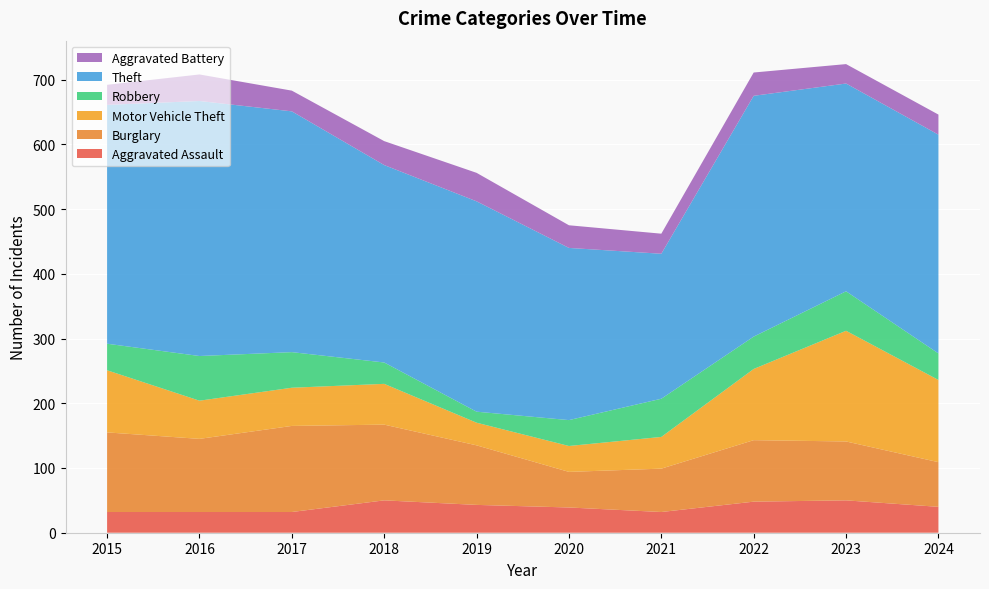

Reading left to right, list all the values displayed in this chart.

Aggravated Assault: 32	32	32	50	43	39	32	48	50	40
Burglary: 123	113	133	117	92	55	67	95	91	69
Motor Vehicle Theft: 96	59	59	63	35	40	49	110	171	127
Robbery: 41	69	55	33	17	40	59	50	61	41
Theft: 369	394	372	305	325	266	224	372	321	338
Aggravated Battery: 31	41	32	37	44	35	31	36	30	31